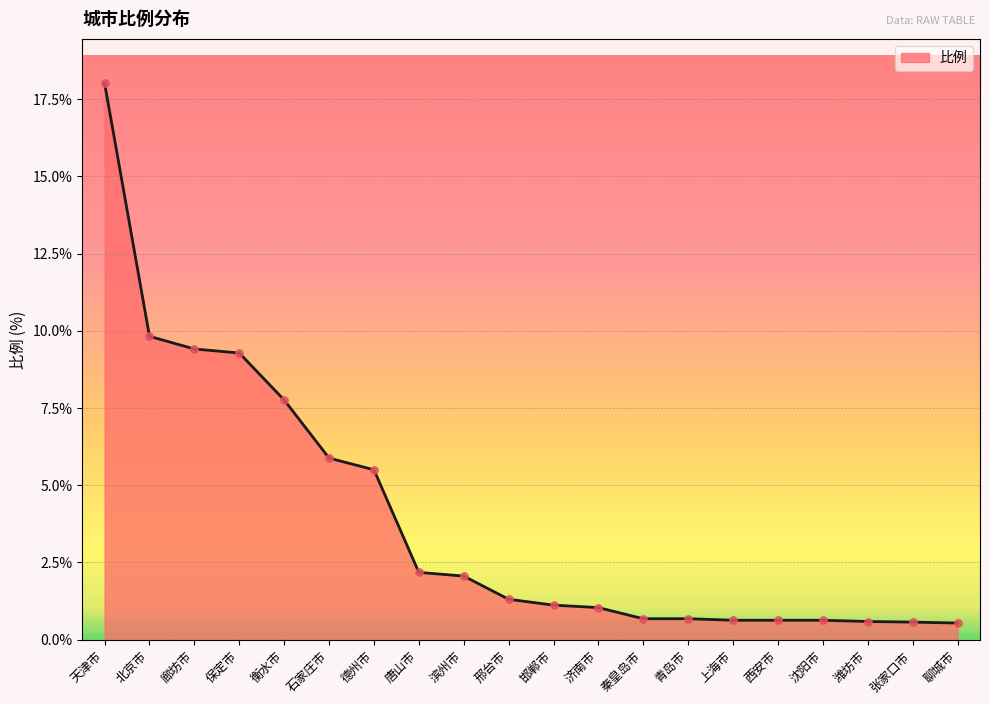

What is the ratio of the value at 聊城市 to the value at 石家庄市?

0.1